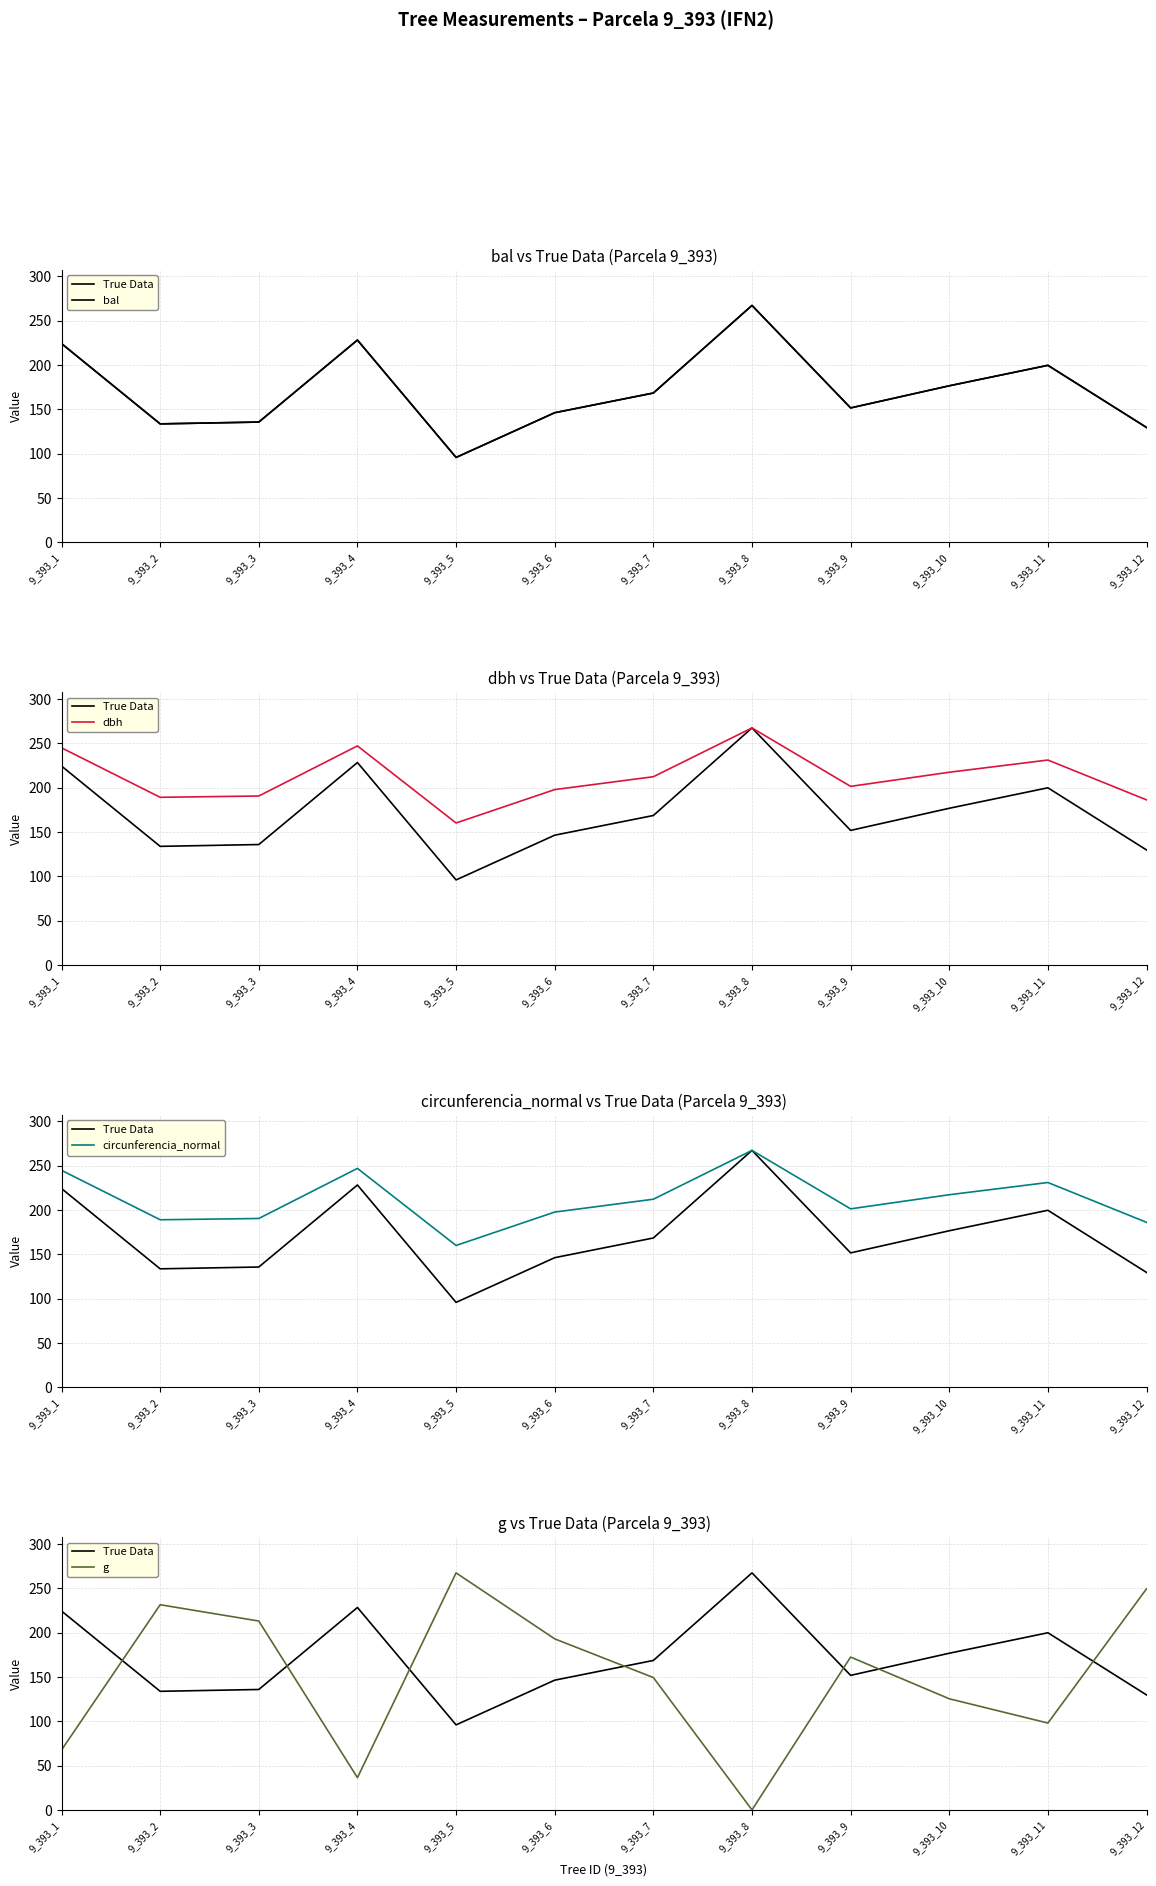

The dbh series shows 217.4 at 9_393_10. True or false?

True